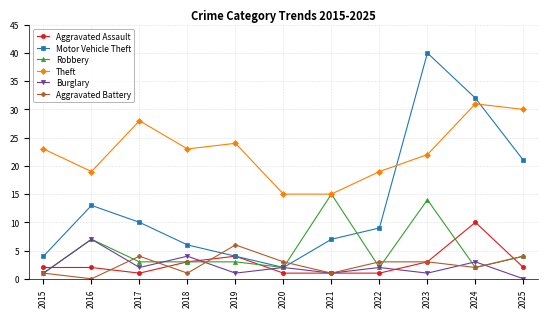

Where is Aggravated Assault nearest to the value 5?

2019